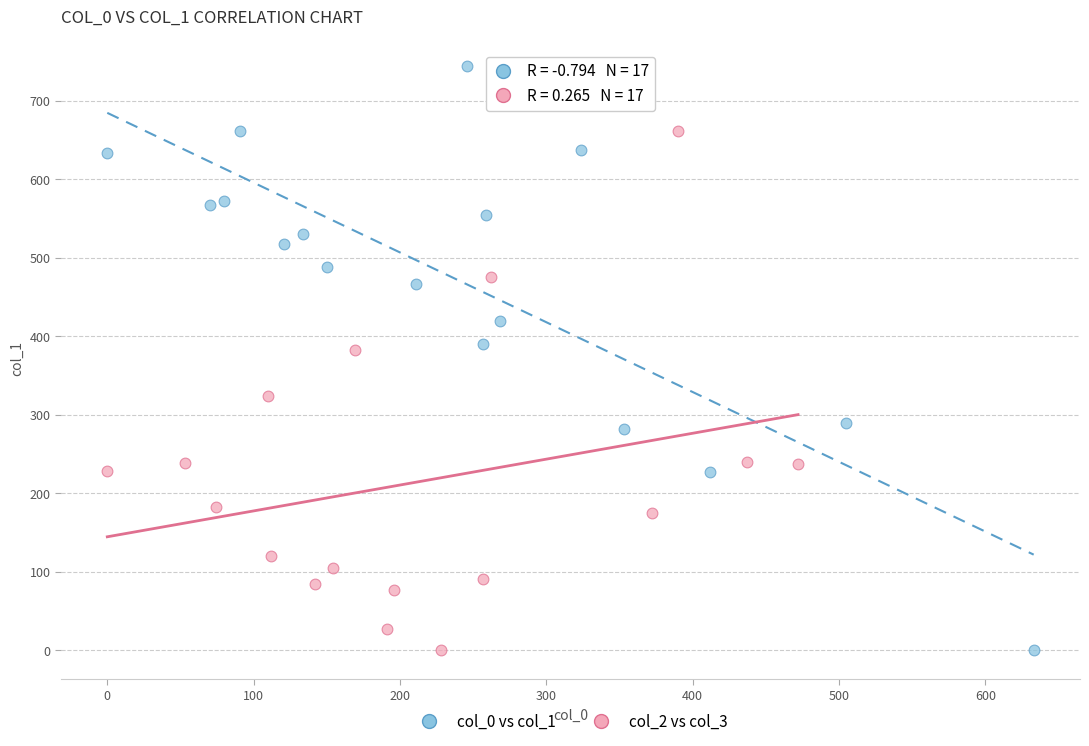

Which series has the widest spread of Y values?

col_0 vs col_1